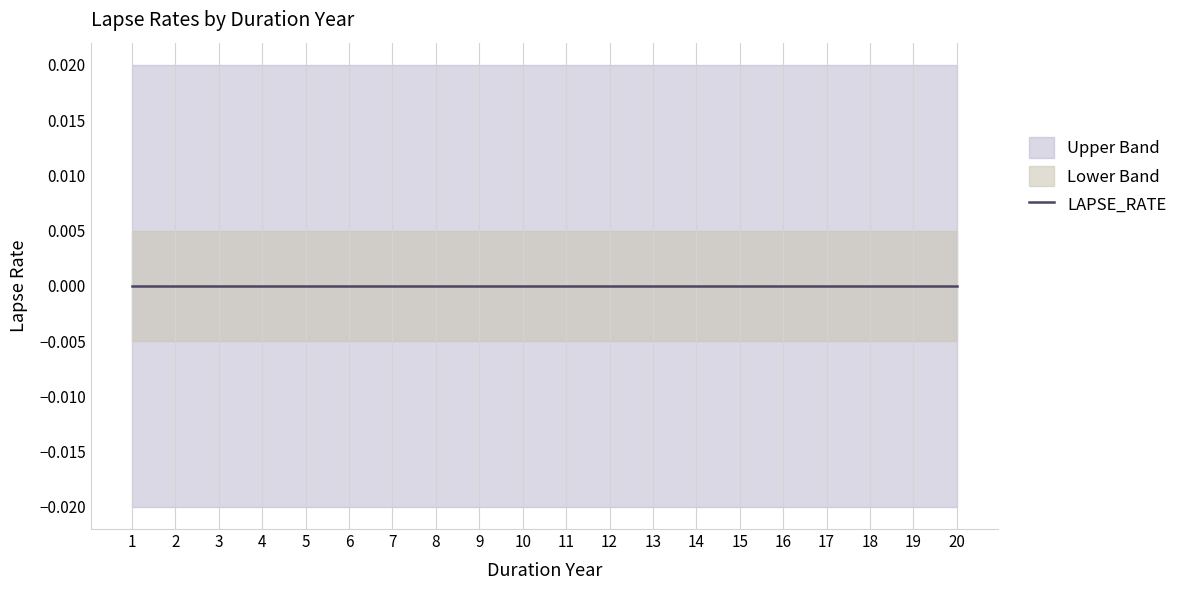

The value of Lower Band at 15 is -0.0. True or false?

True